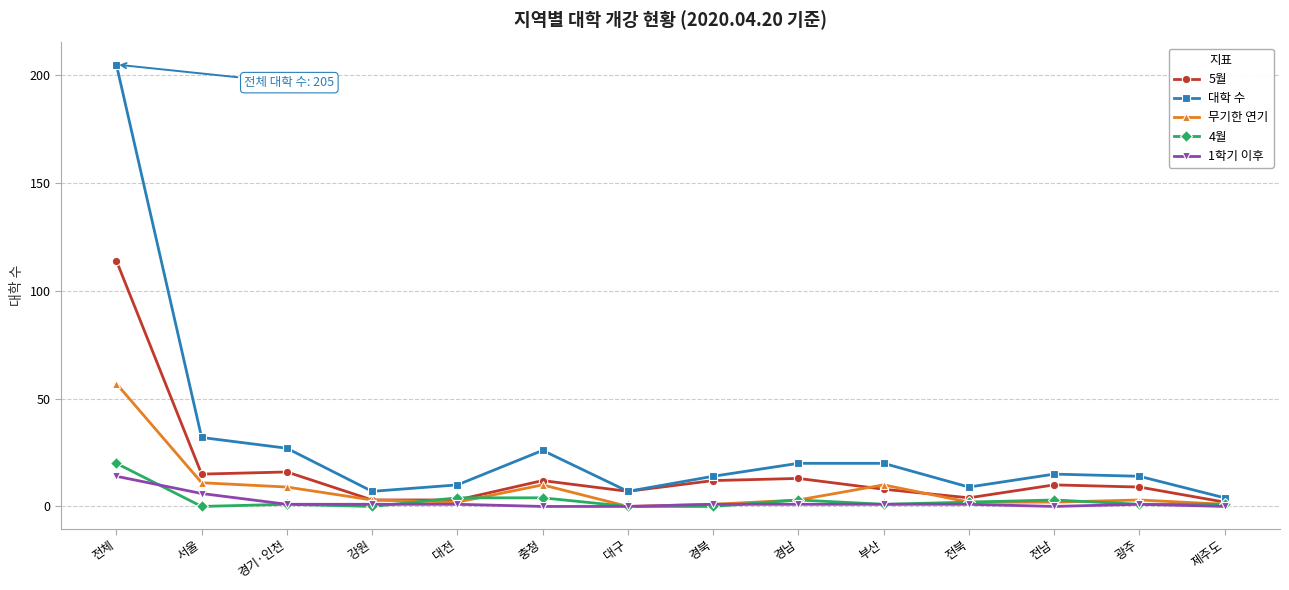

Is it true that 4월 equals 20 at 전체?

True